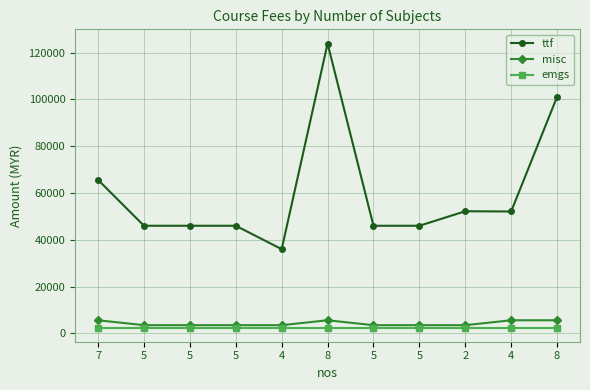

Reading right to left, what are all the values shown in this chart?

ttf: 101100	52100	52200	46000	46000	123900	36000	46000	46000	46000	65600
misc: 5600	5600	3500	3500	3500	5600	3500	3500	3500	3500	5600
emgs: 2500	2500	2500	2500	2500	2500	2500	2500	2500	2500	2500